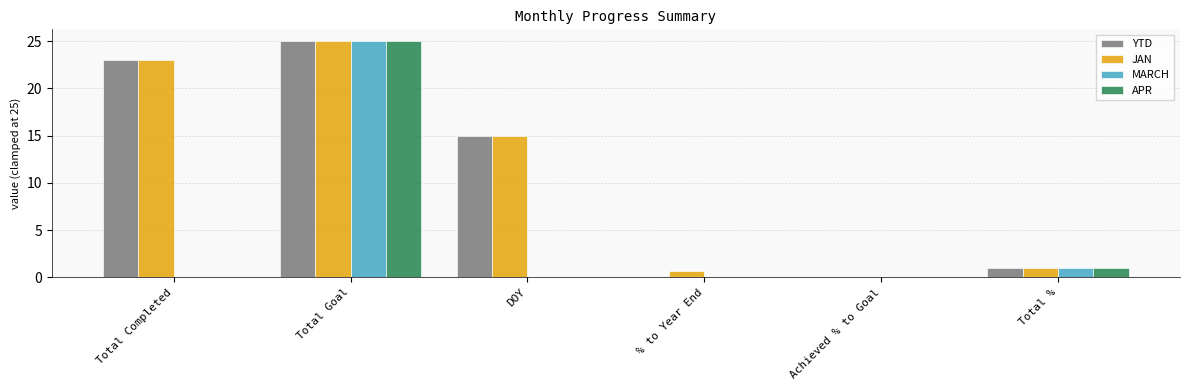

Between DOY and % to Year End, which series saw the biggest shift?

YTD